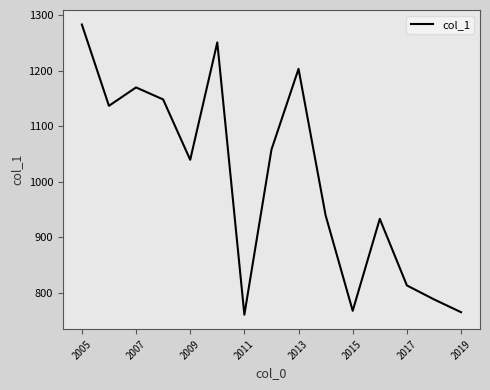

What is the difference between the maximum and minimum values?

522.4